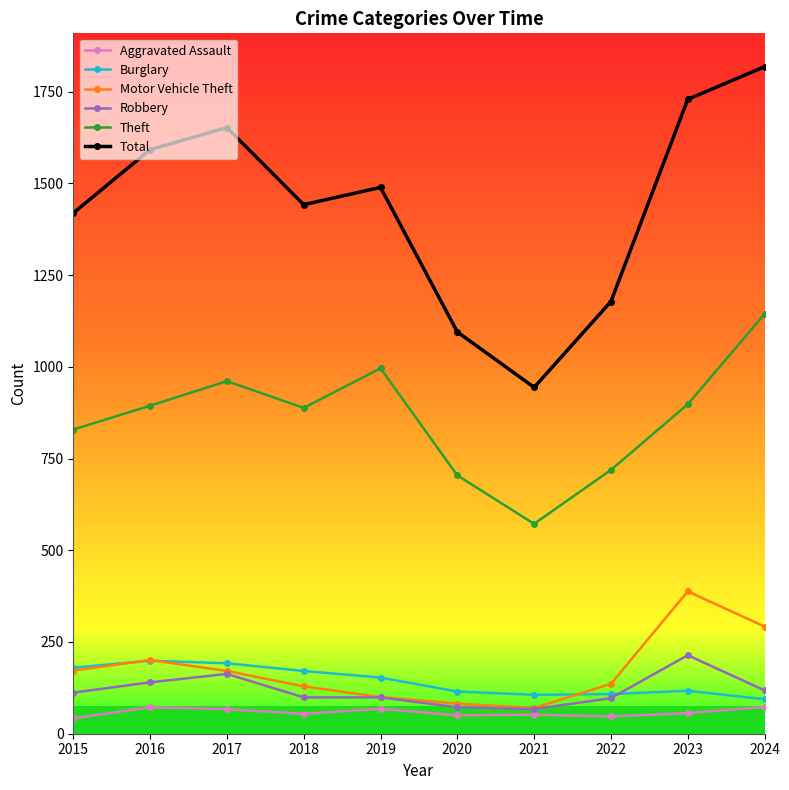

At which category does Theft reach its first local valley?

2018